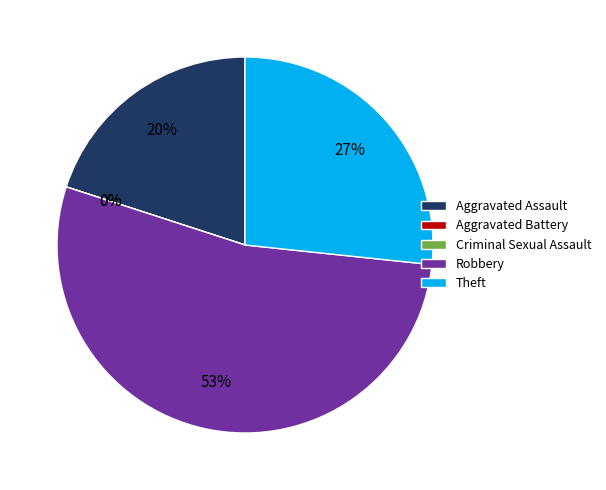

Is it true that Aggravated Battery is 0% of the pie?

True